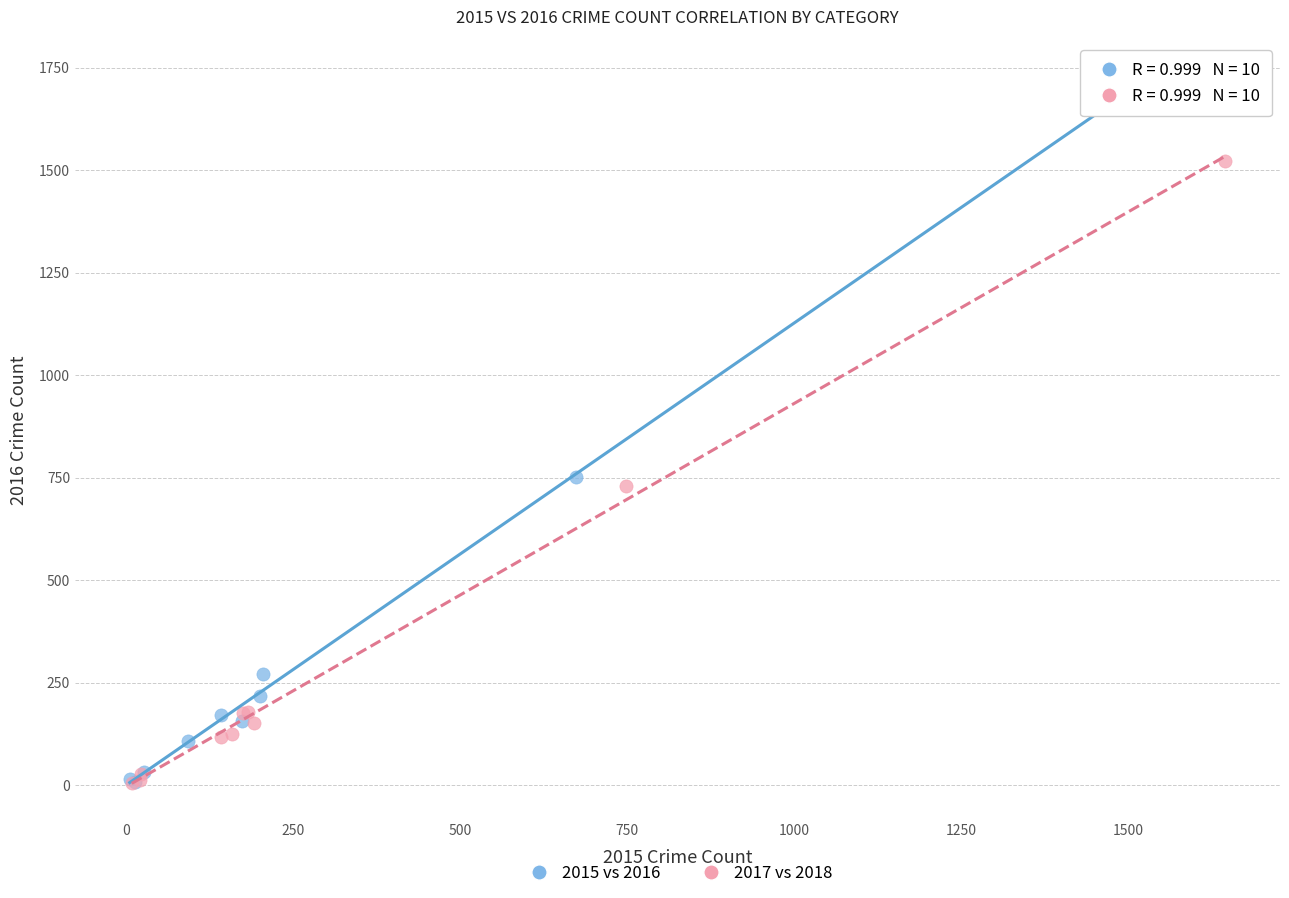

What are all the series names shown in the legend?

2015 vs 2016, 2017 vs 2018